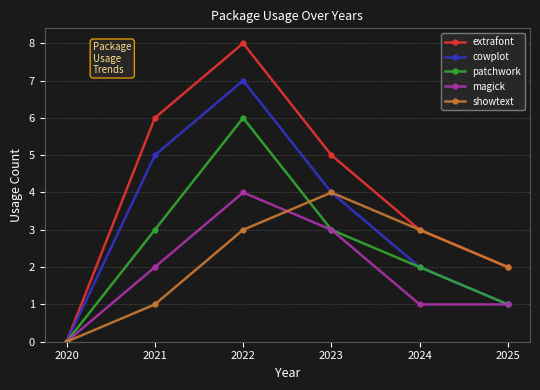

Count the number of data series in this chart.

5